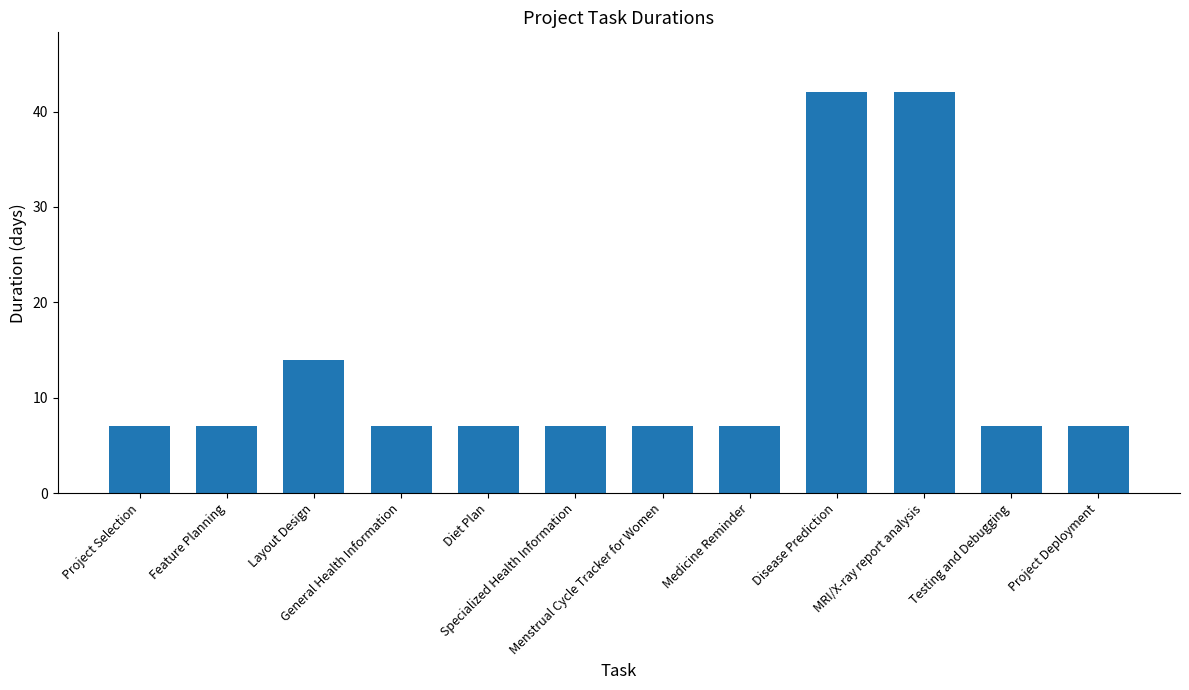

Reading left to right, transcribe all the data shown in this chart.

Project Selection=7	Feature Planning=7	Layout Design=14	General Health Information=7	Diet Plan=7	Specialized Health Information=7	Menstrual Cycle Tracker for Women=7	Medicine Reminder=7	Disease Prediction=42	MRI/X-ray report analysis=42	Testing and Debugging=7	Project Deployment=7